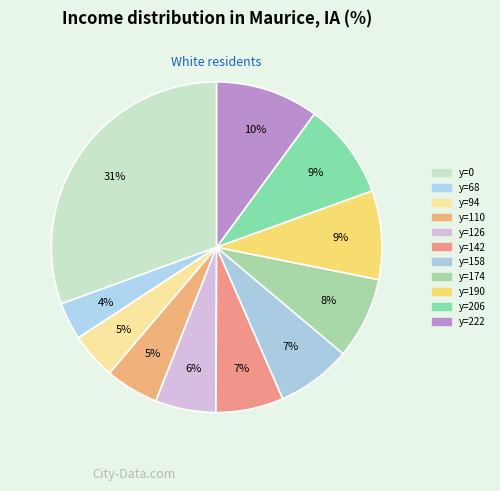

Which slice is the smallest?

68